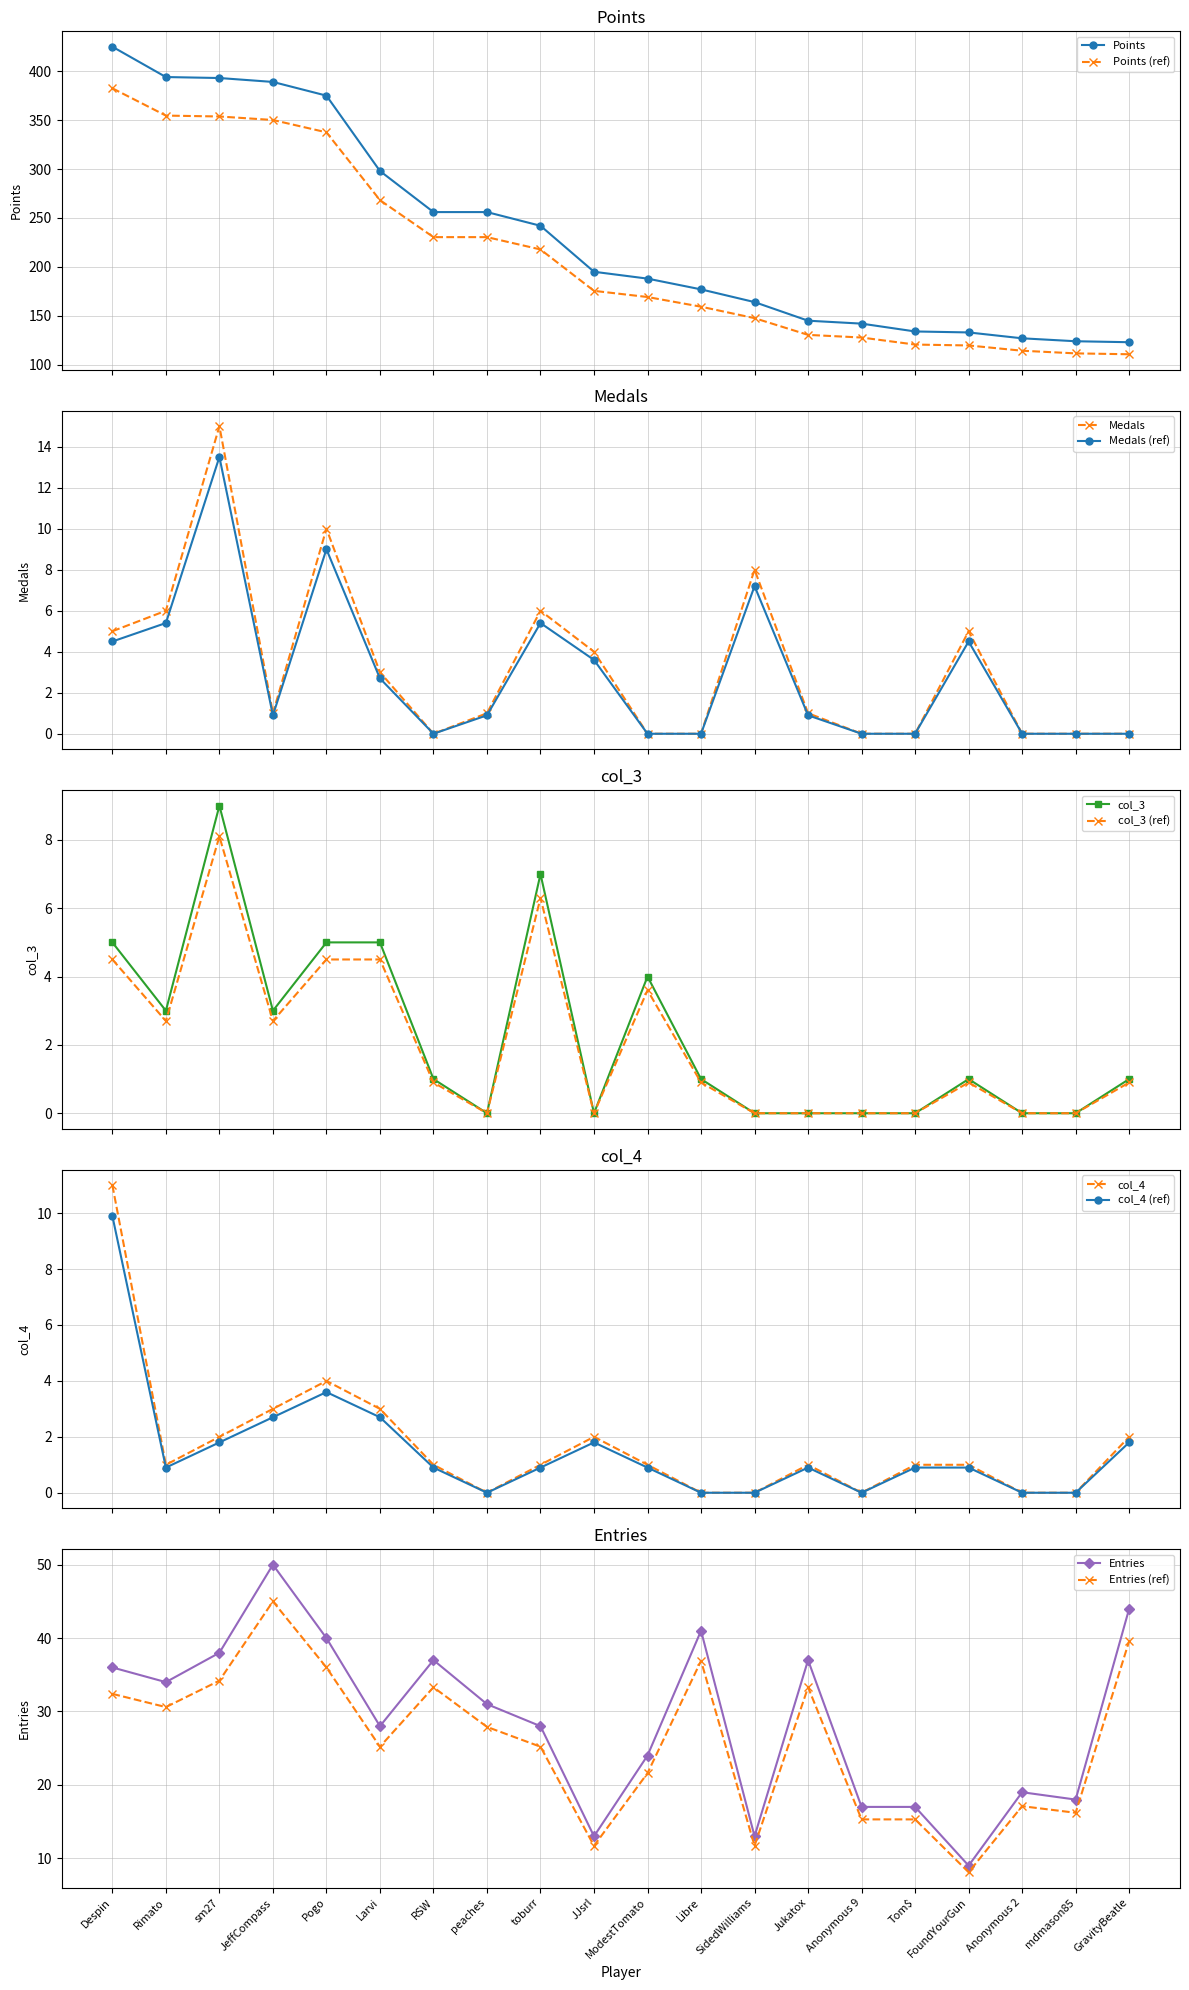

What are all the series names shown in the legend?

Points, Medals, col_3, col_4, Entries